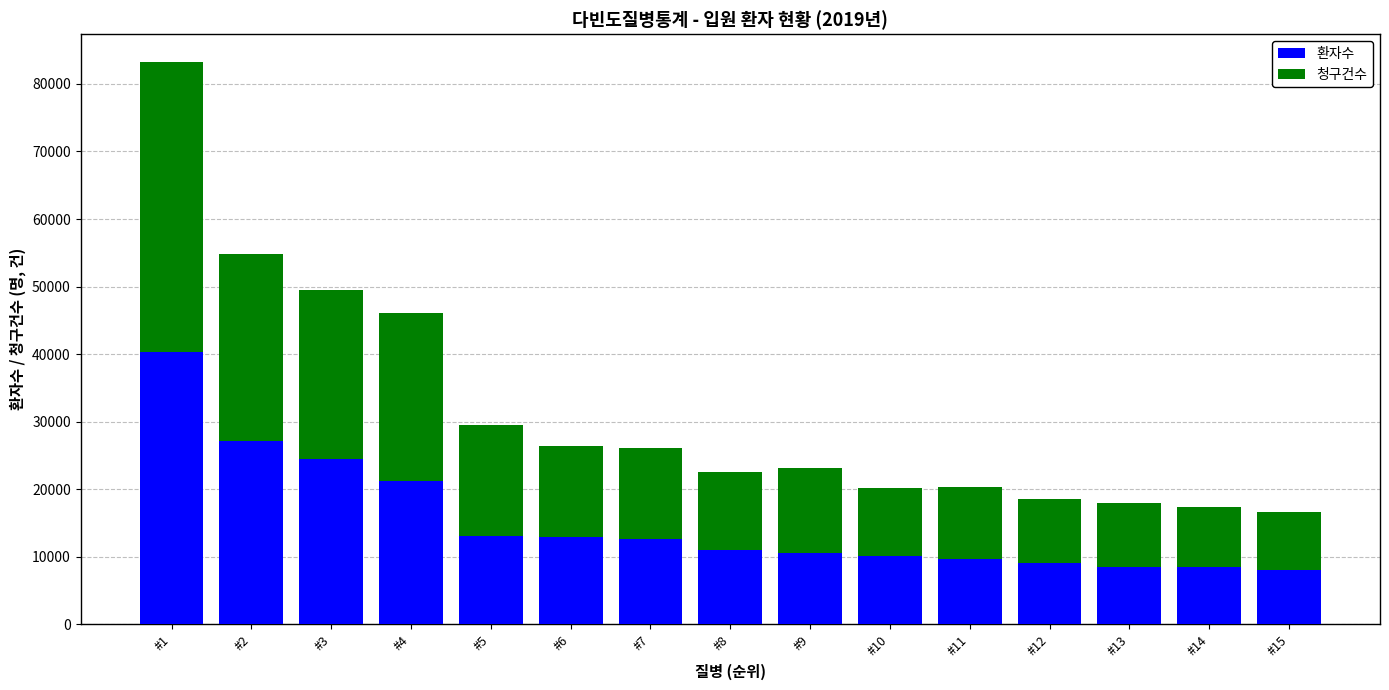

At which category is the sum across all series the highest?

#1